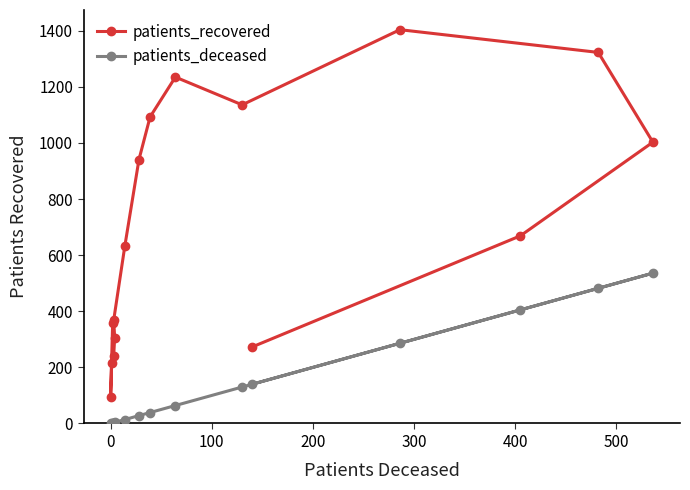

Is this an area chart (filled region under the line)?

No